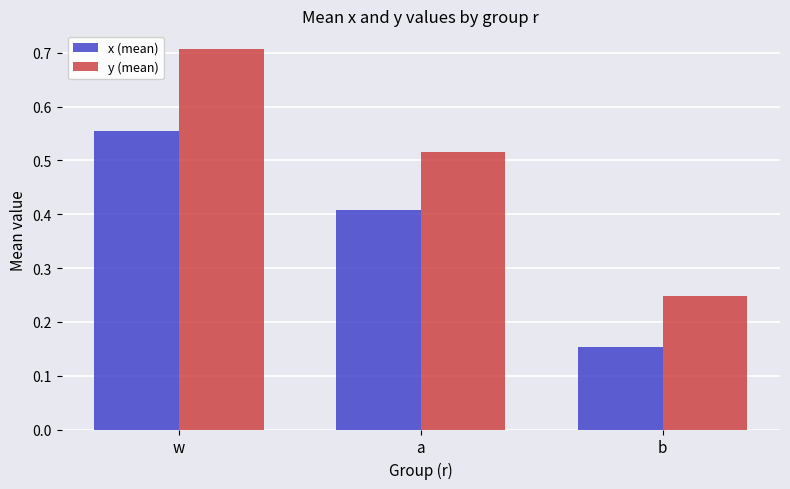

Is it true that x (mean) equals 0.2 at w?

False